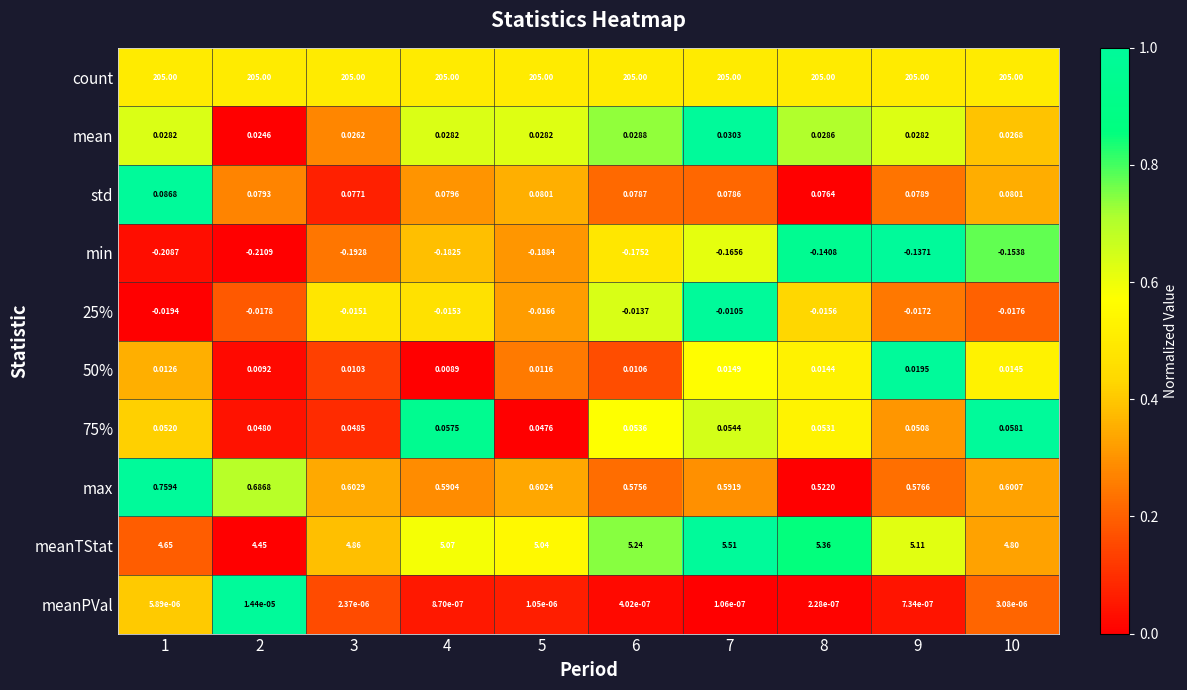

Between 2 and 9, which series saw the biggest shift?

meanTStat